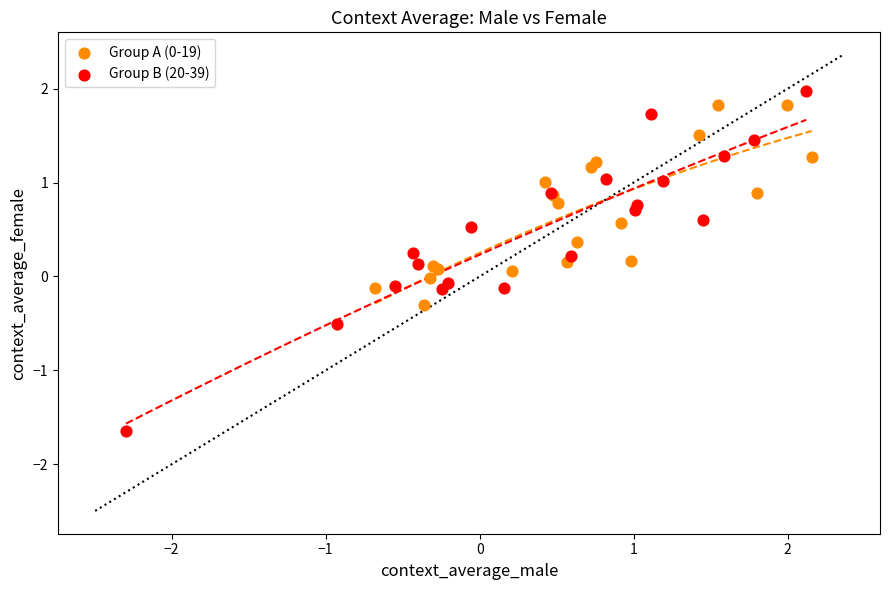

Which series has the widest spread of Y values?

Group B (20-39)